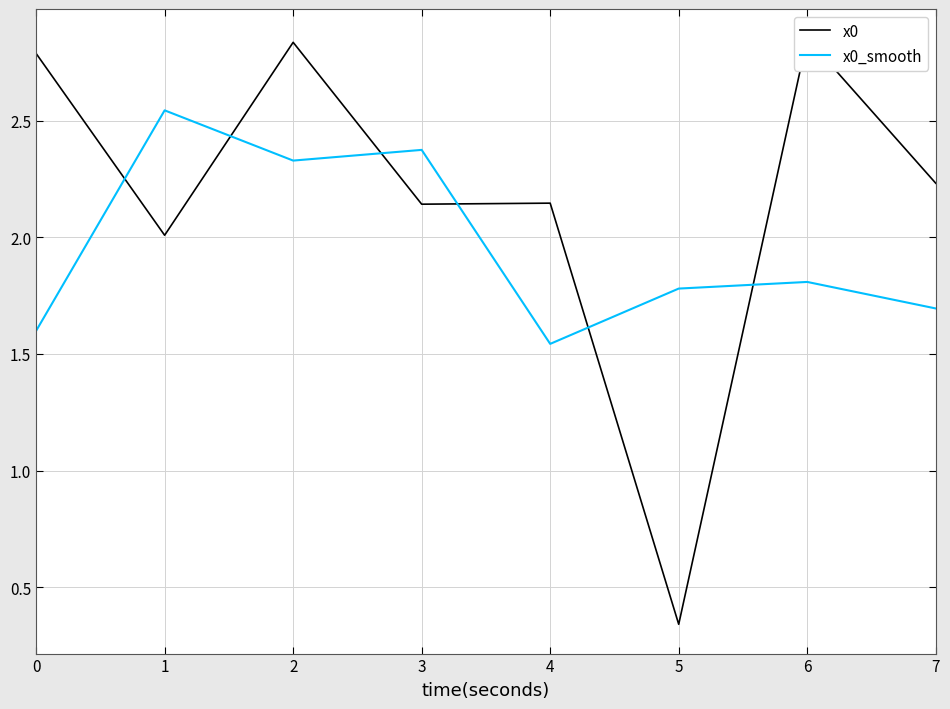

What is the total value across all series at 1?

4.6